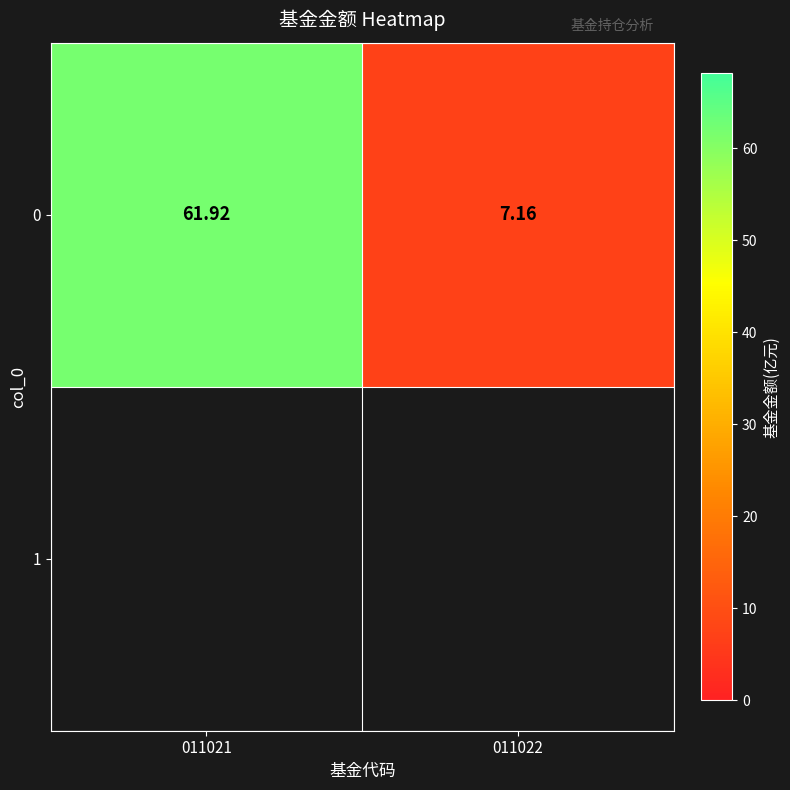

Which category has the highest value across all series?

011021